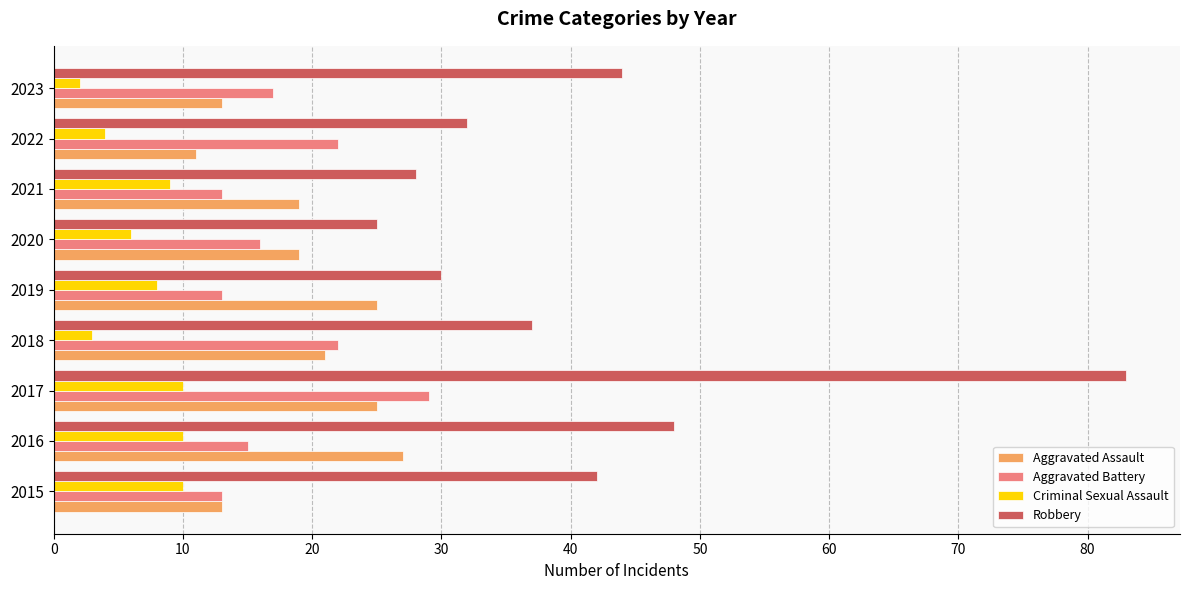

Is it true that Robbery equals 28 at 2021?

True